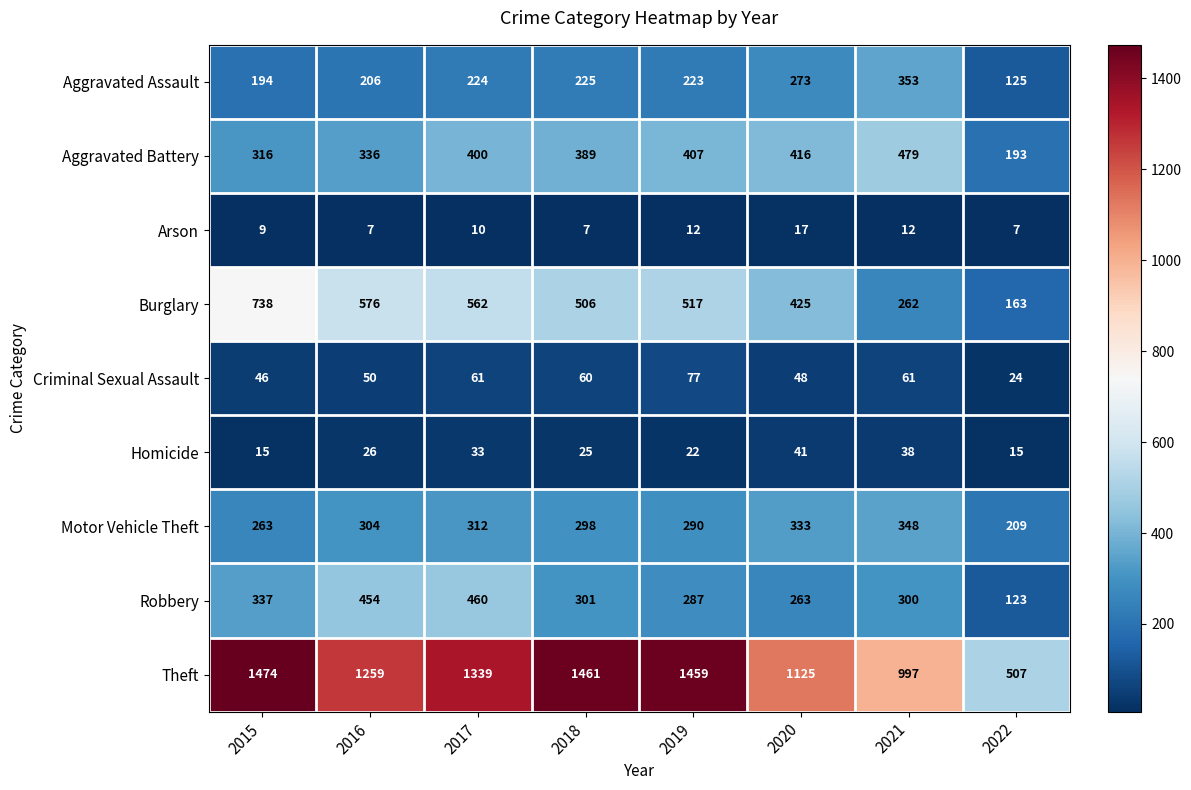

Read the Aggravated Assault value at 2017, to the nearest 5.

225